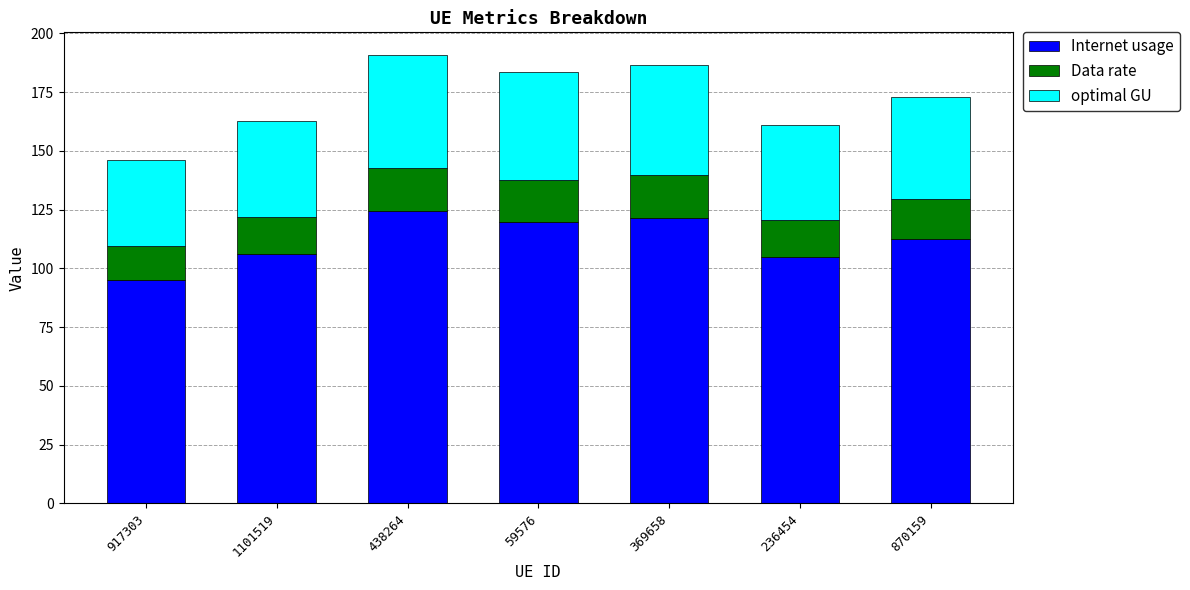

What is the total value across all series at 59576?

183.7